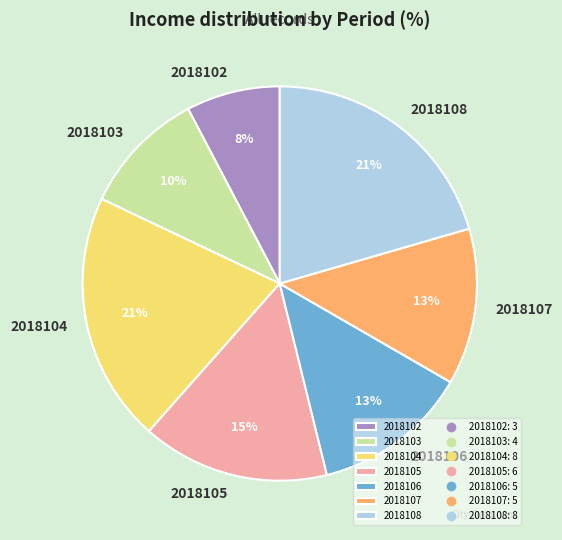

To the nearest percent, what portion does 2018107 represent?

13%